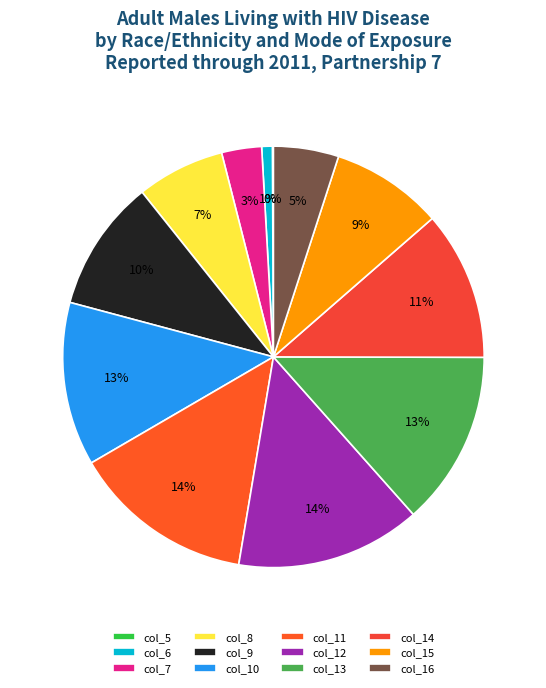

To the nearest percent, what is the difference between the col_7 and col_14 slice percentages?

8%